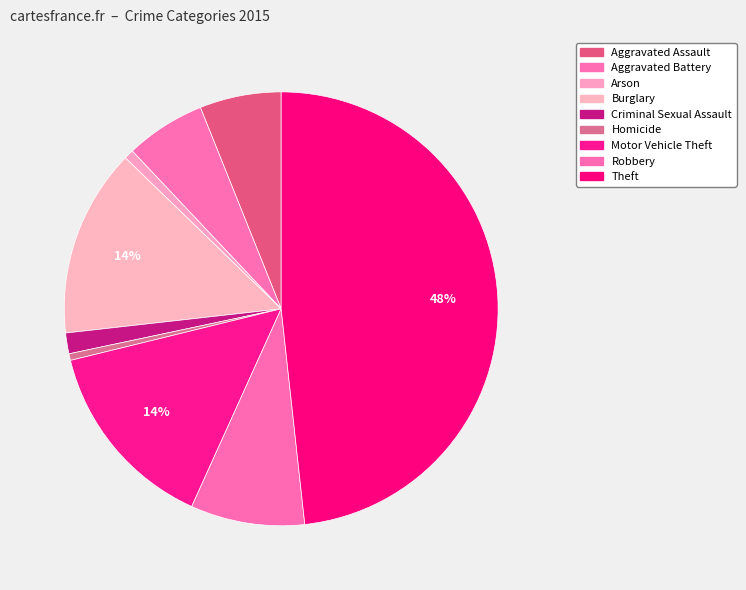

Is Arson the majority of the pie?

No